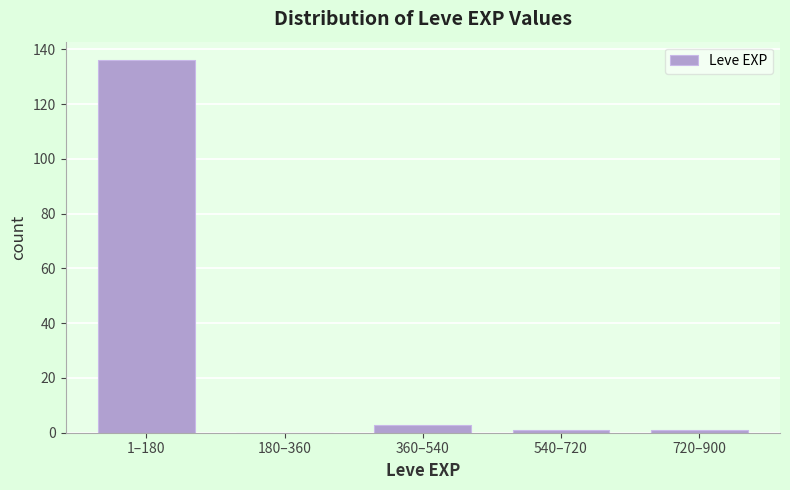

Reading right to left, extract all data points from this chart.

720–900=1	540–720=1	360–540=3	180–360=0	1–180=136